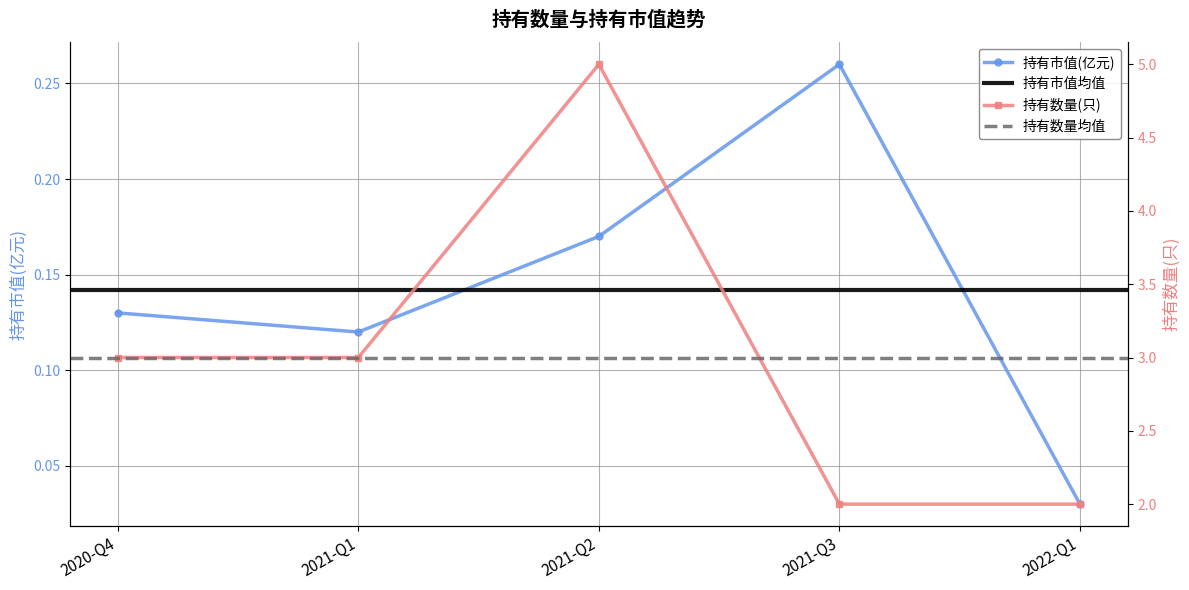

What is the total value across all series at 2021-Q1?

3.1